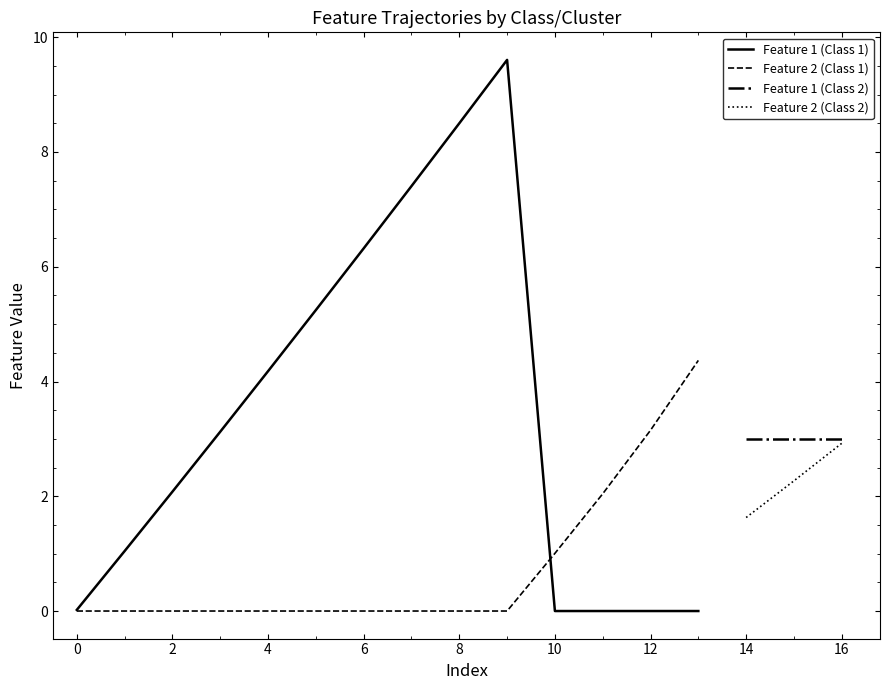

In Feature 1, how many points are higher than both neighbors (excluding endpoints)?

1